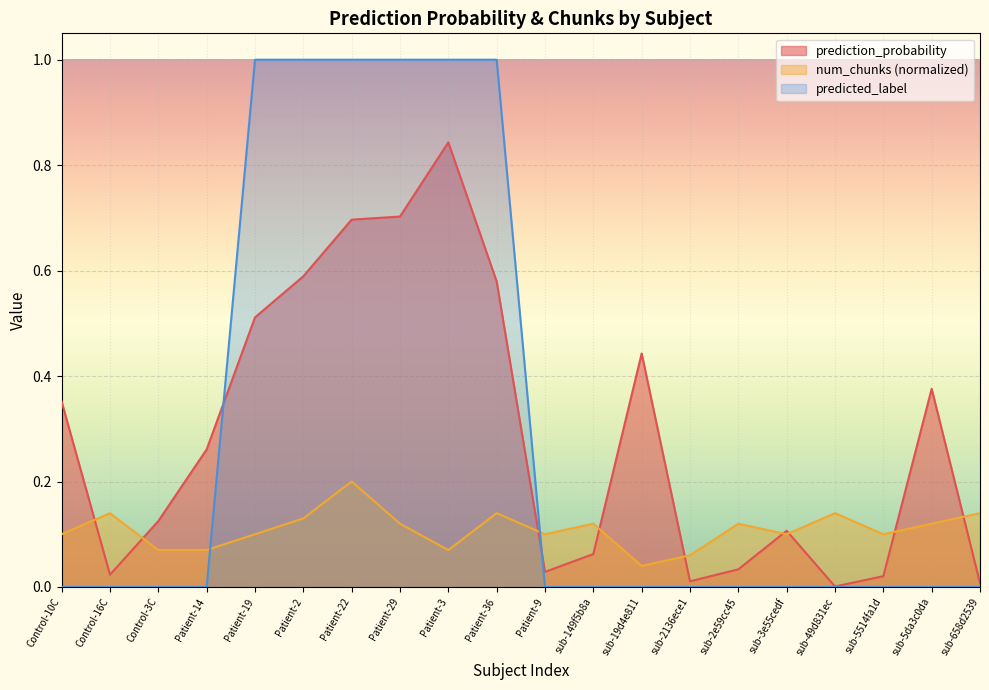

True or false: num_chunks_norm has more than 1 interior local peaks.

True